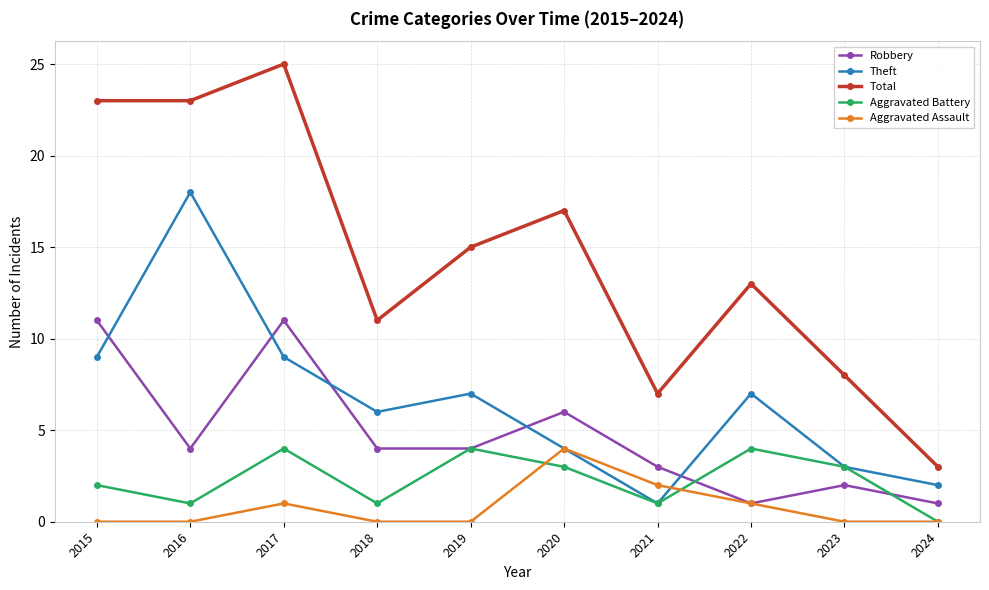

Which label corresponds to the largest value in the chart?

2017